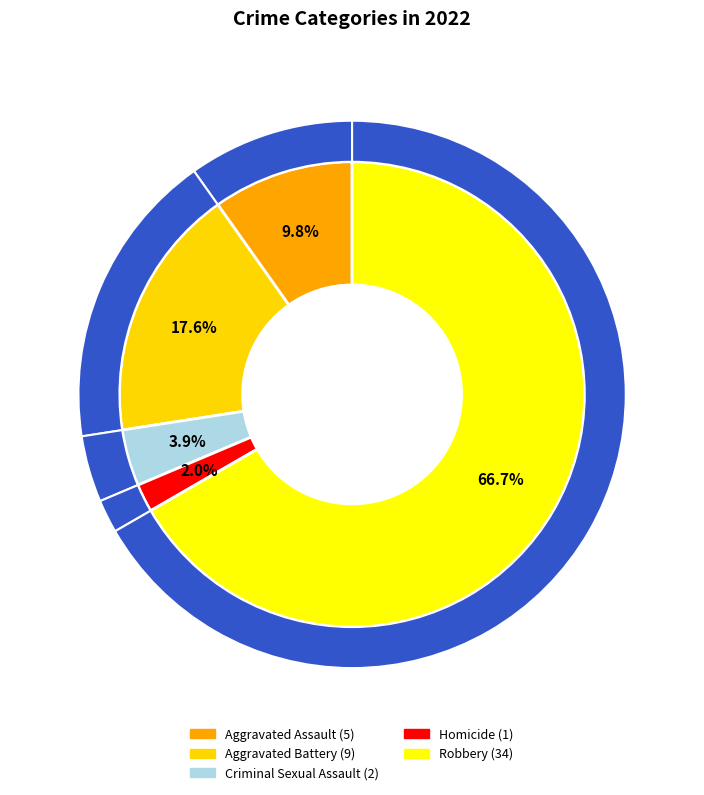

Combined, what portion of the pie is Aggravated Assault and Robbery?

76.5%